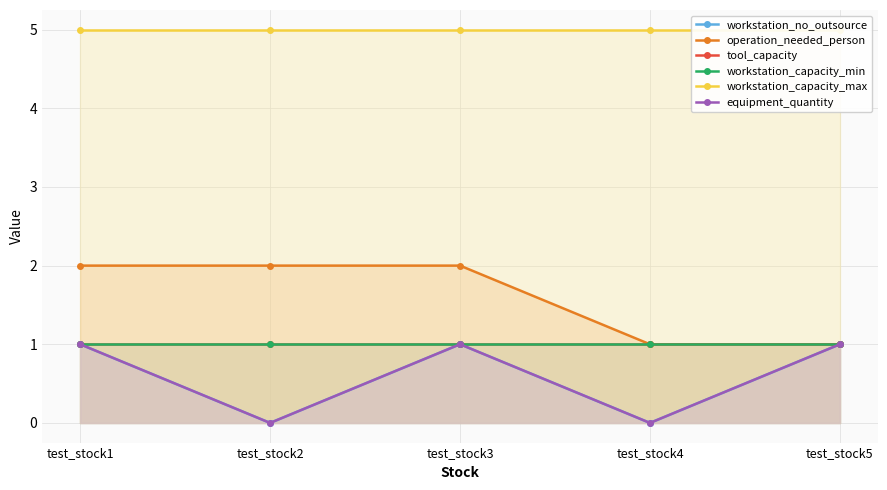

Rank the categories by workstation_capacity_max value from lowest to highest.

test_stock1, test_stock2, test_stock3, test_stock4, test_stock5